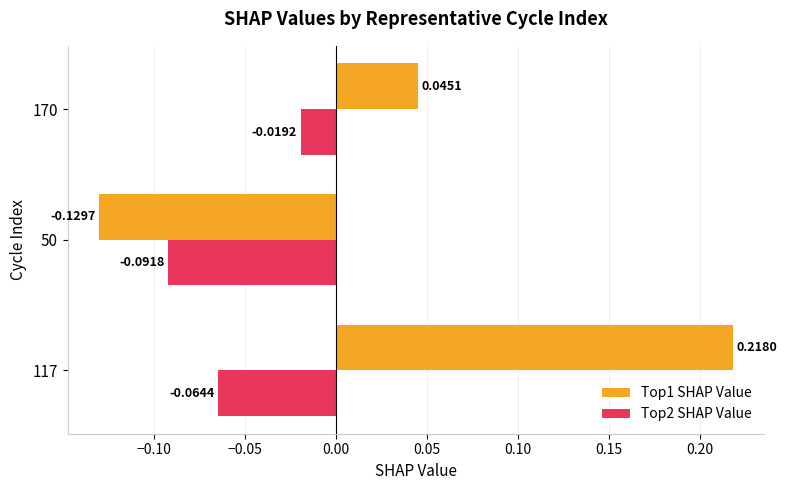

Is the value of Top2 SHAP Value at 170 greater than the value of Top1 SHAP Value at 170?

No